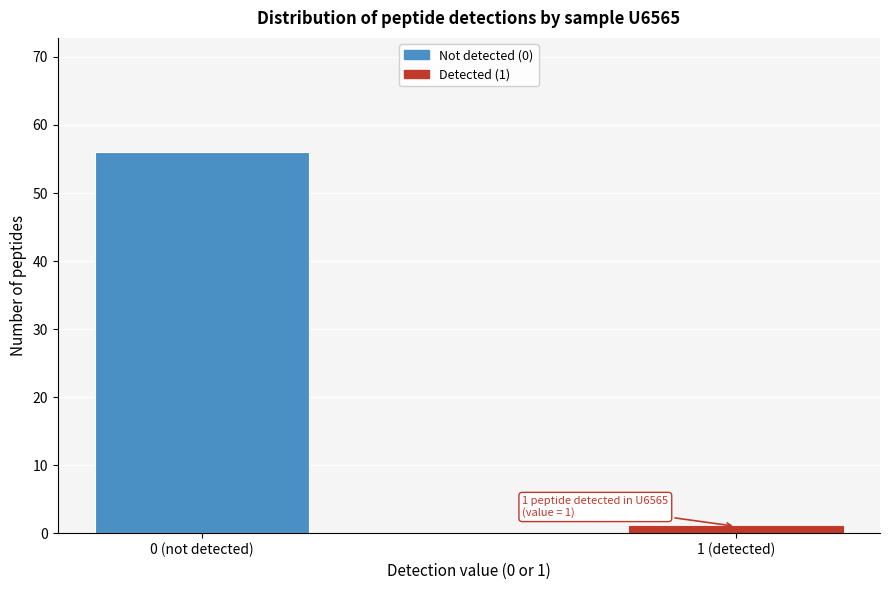

Reading right to left, what are all the values shown in this chart?

1	56